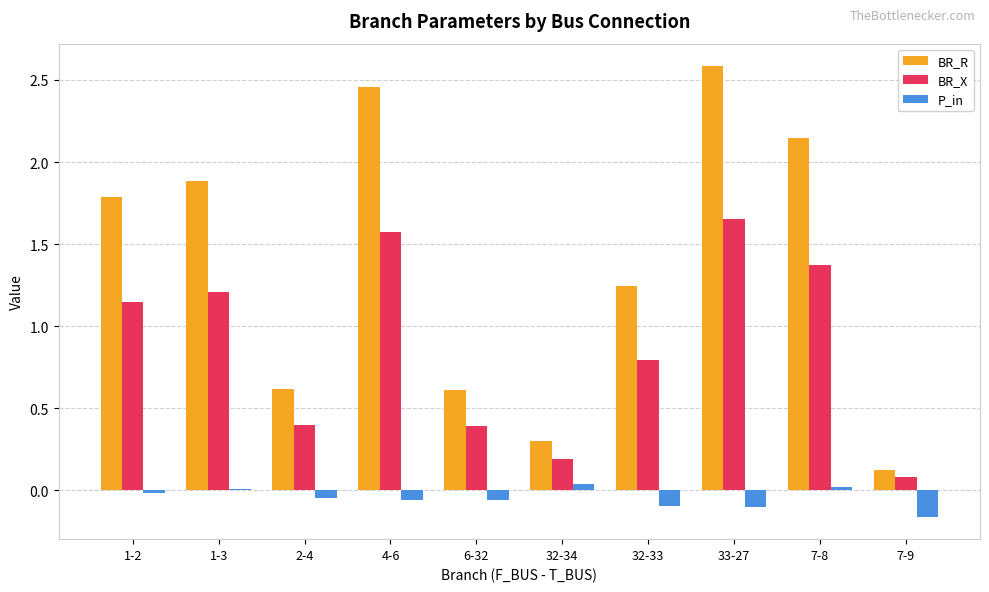

How many data points does each series have?

10